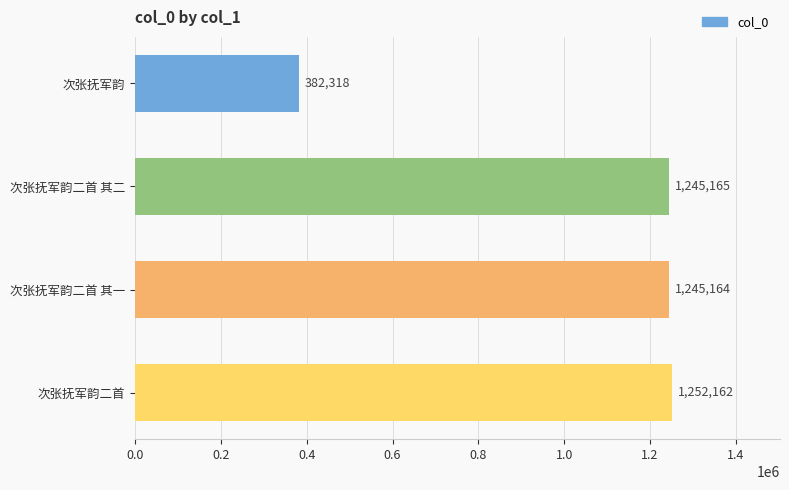

What is the value of the 4th bar from the top?

1252162